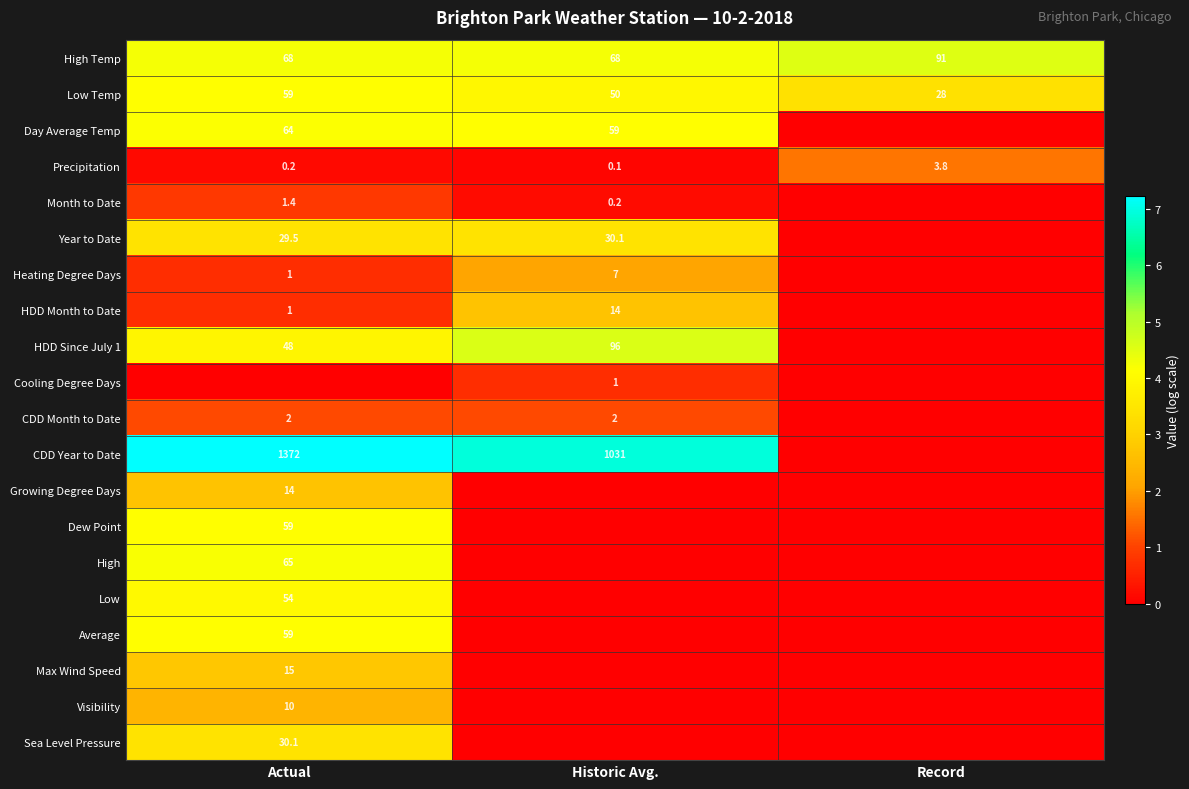

The Low Temp series shows 50.0 at Historic Avg.. True or false?

True